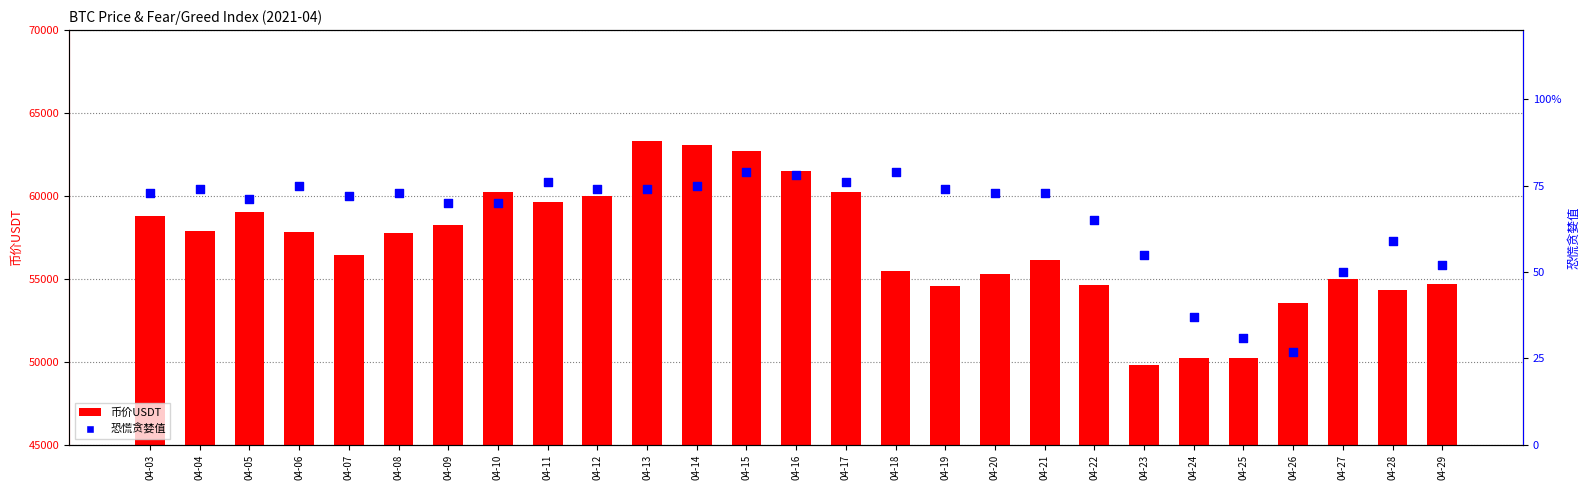

Which series reaches the minimum Y coordinate?

恐慌贪婪值